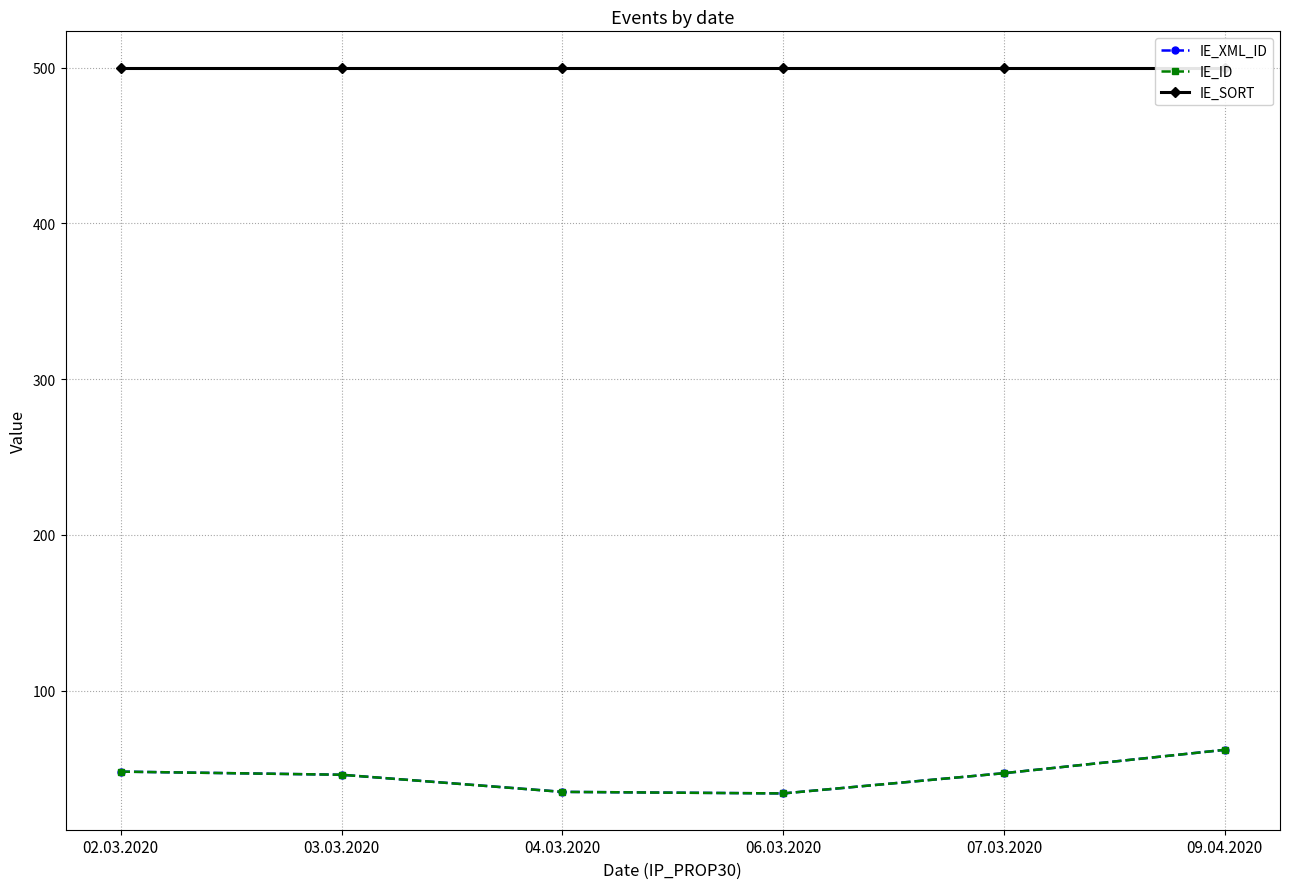

What is the approximate value of IE_XML_ID at 06.03.2020, to the nearest 10?

30